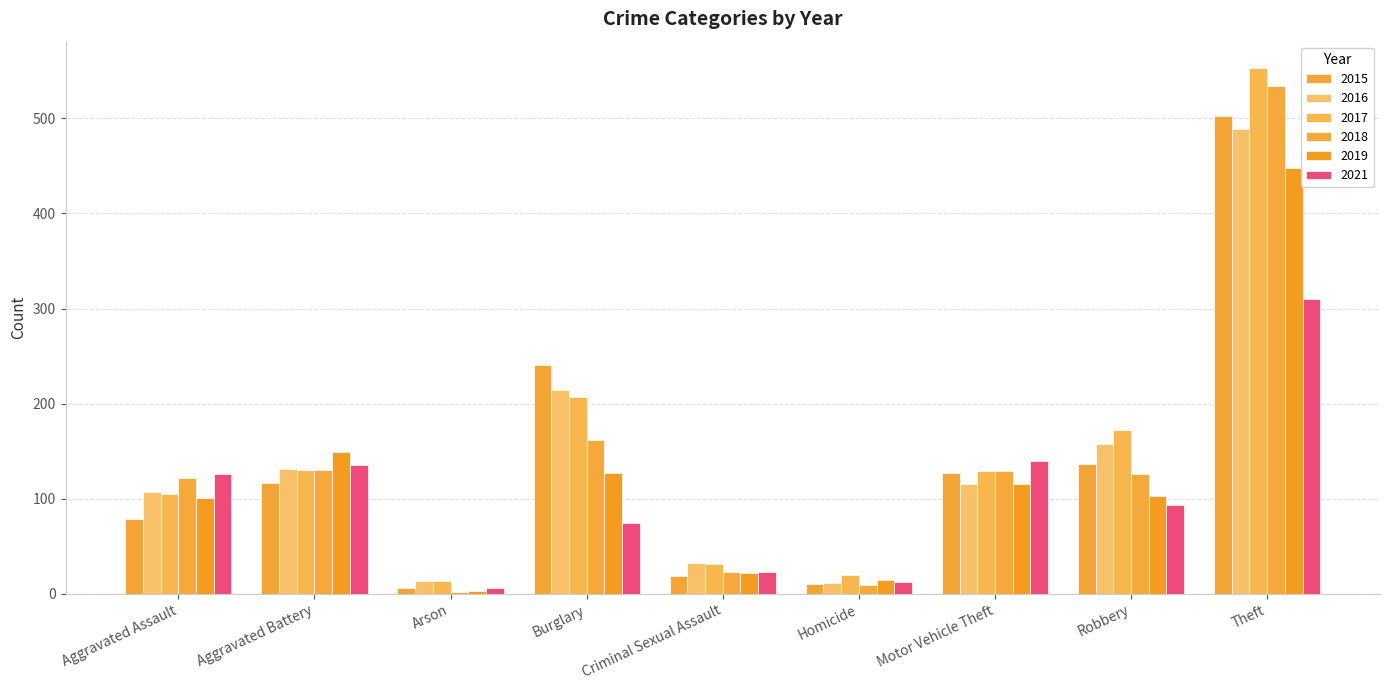

How many series are shown in this chart?

6